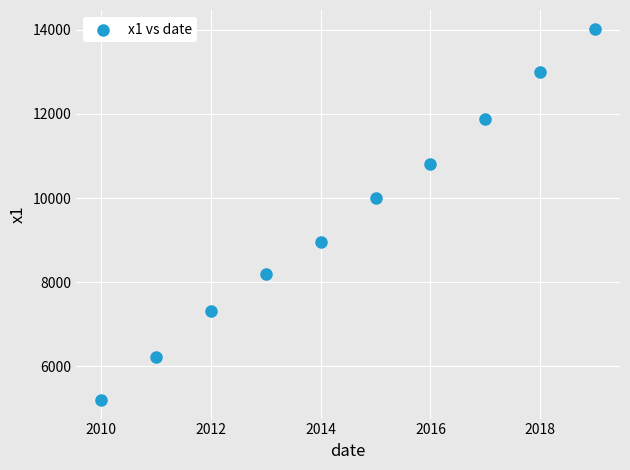

What Y value in the scatter plot is closest to 9614?

10006.3